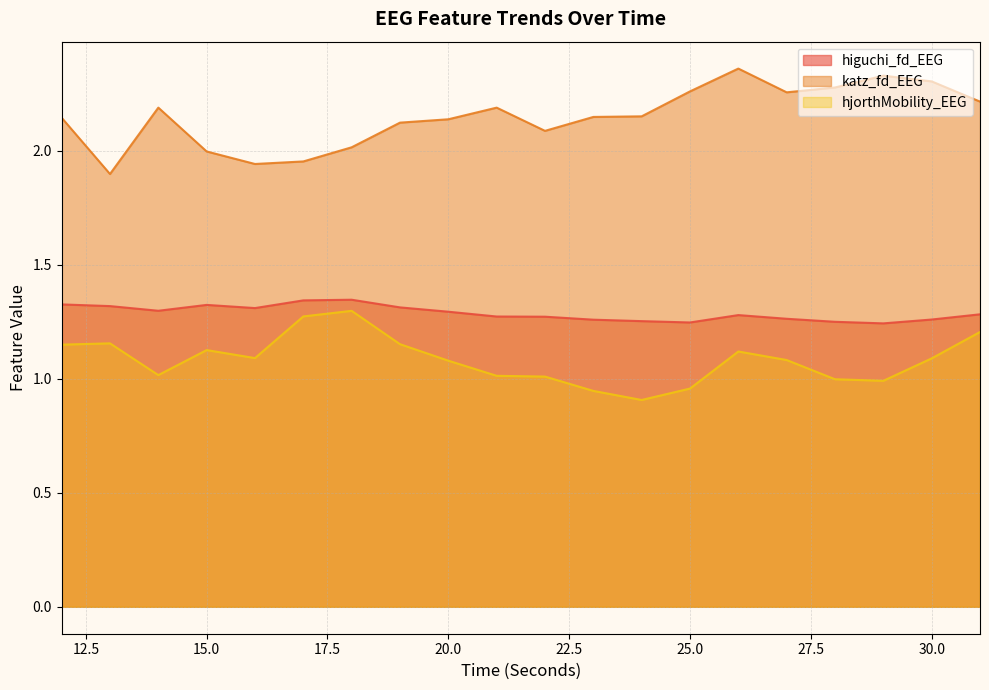

Where does the hjorthMobility_EEG series first go above 1?

12